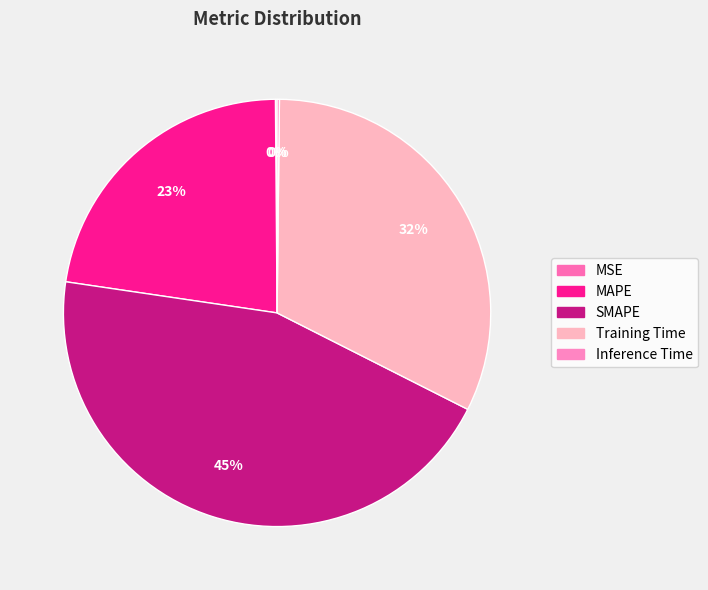

To the nearest percent, what is the difference between the largest and smallest slice percentages?

45%